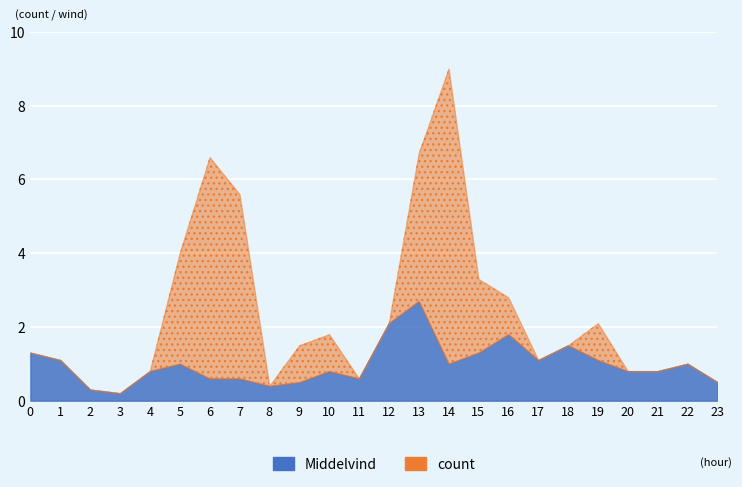

Reading left to right, extract all data points from this chart.

Middelvind: 1.3	1.1	0.3	0.2	0.8	1.0	0.6	0.6	0.4	0.5	0.8	0.6	2.1	2.7	1.0	1.3	1.8	1.1	1.5	1.1	0.8	0.8	1.0	0.5
count: 0.0	0.0	0.0	0.0	0.0	3.0	6.0	5.0	0.0	1.0	1.0	0.0	0.0	4.0	8.0	2.0	1.0	0.0	0.0	1.0	0.0	0.0	0.0	0.0